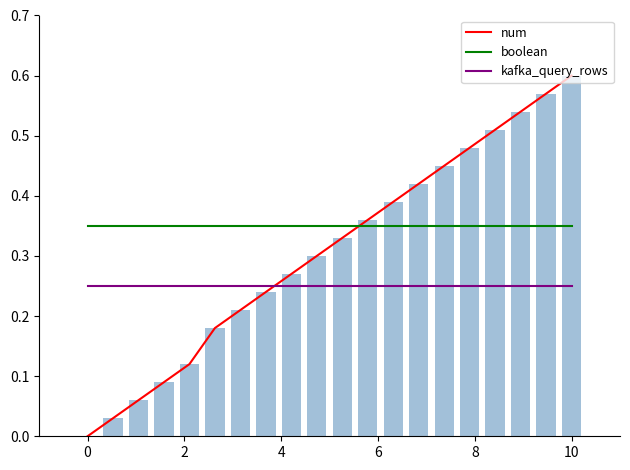

True or false: kafka_query_rows and boolean cross at least once.

False